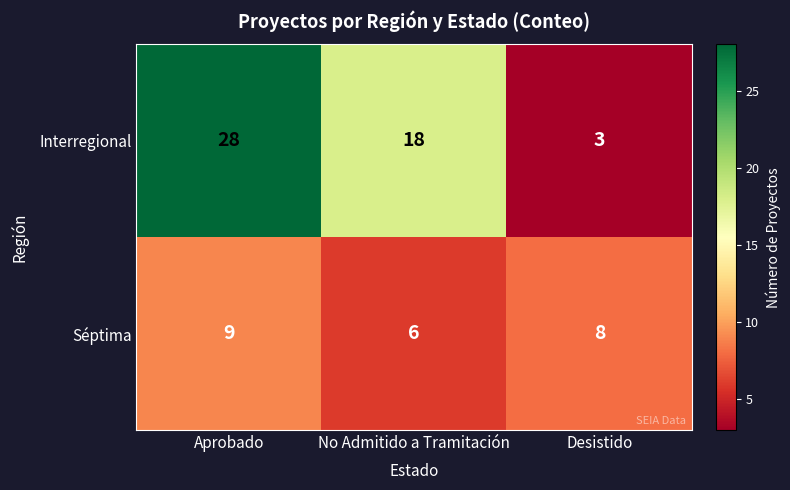

What is the average value of the Séptima series?

8